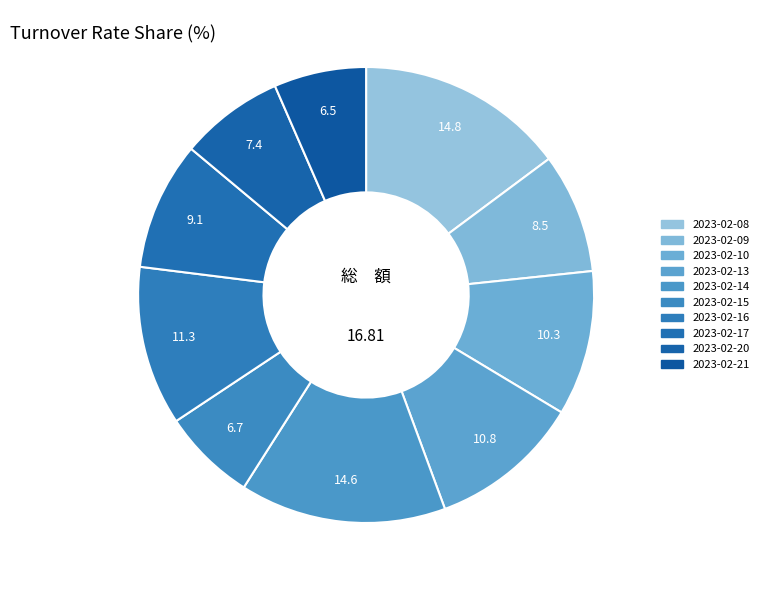

Count the number of slices in the pie.

10